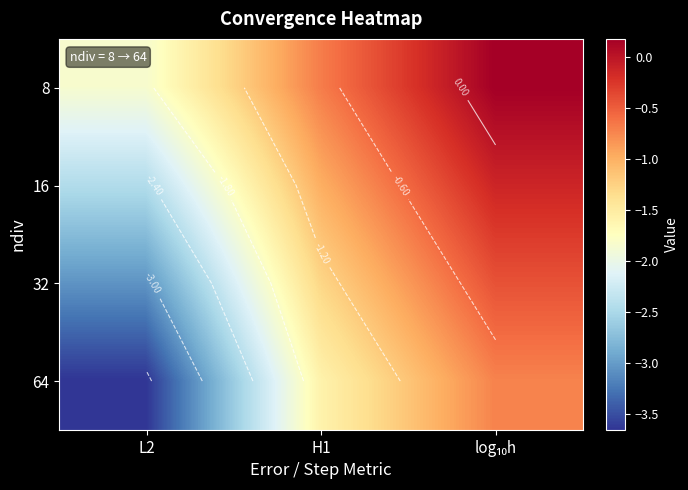

Between log₁₀h and L2, which is larger?

log₁₀h